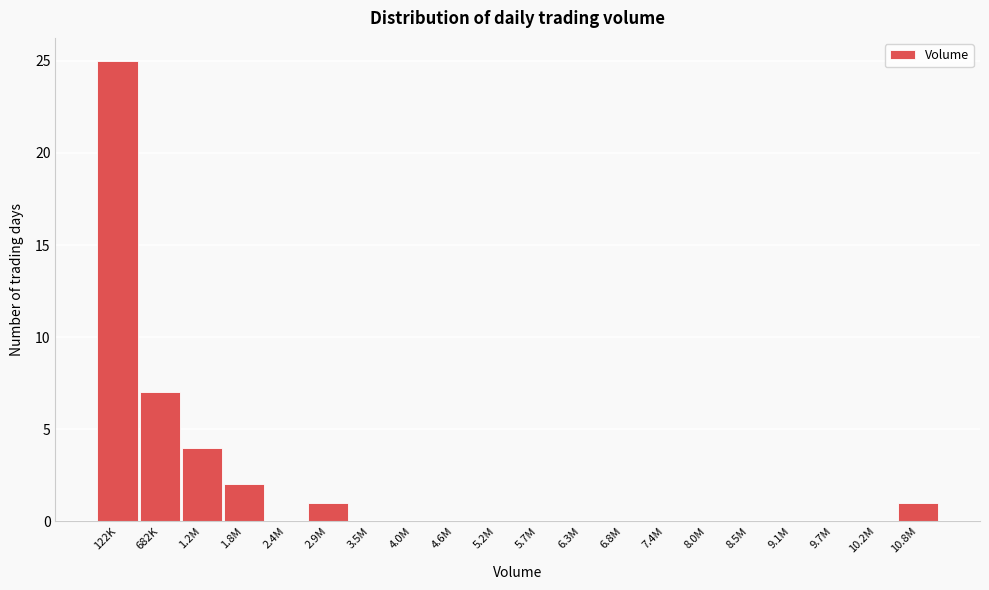

Reading right to left, what are all the values shown in this chart?

10.8M=1	10.2M=0	9.7M=0	9.1M=0	8.5M=0	8.0M=0	7.4M=0	6.8M=0	6.3M=0	5.7M=0	5.2M=0	4.6M=0	4.0M=0	3.5M=0	2.9M=1	2.4M=0	1.8M=2	1.2M=4	682K=7	122K=25